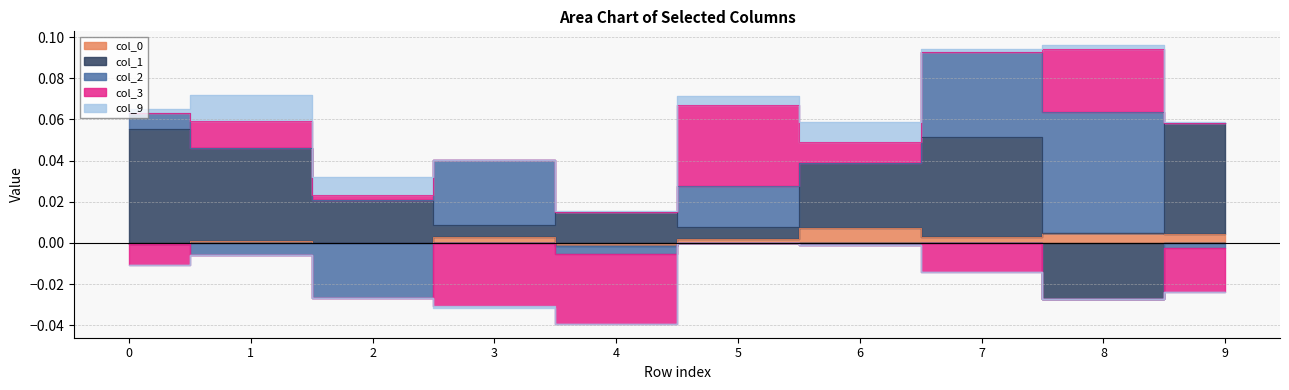

In col_3, how many points are higher than both neighbors (excluding endpoints)?

3